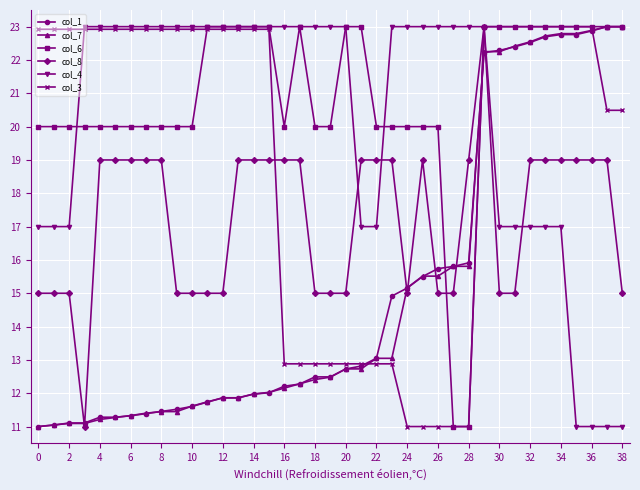

What is the value of the col_3 point at the 17th from the left?

12.9